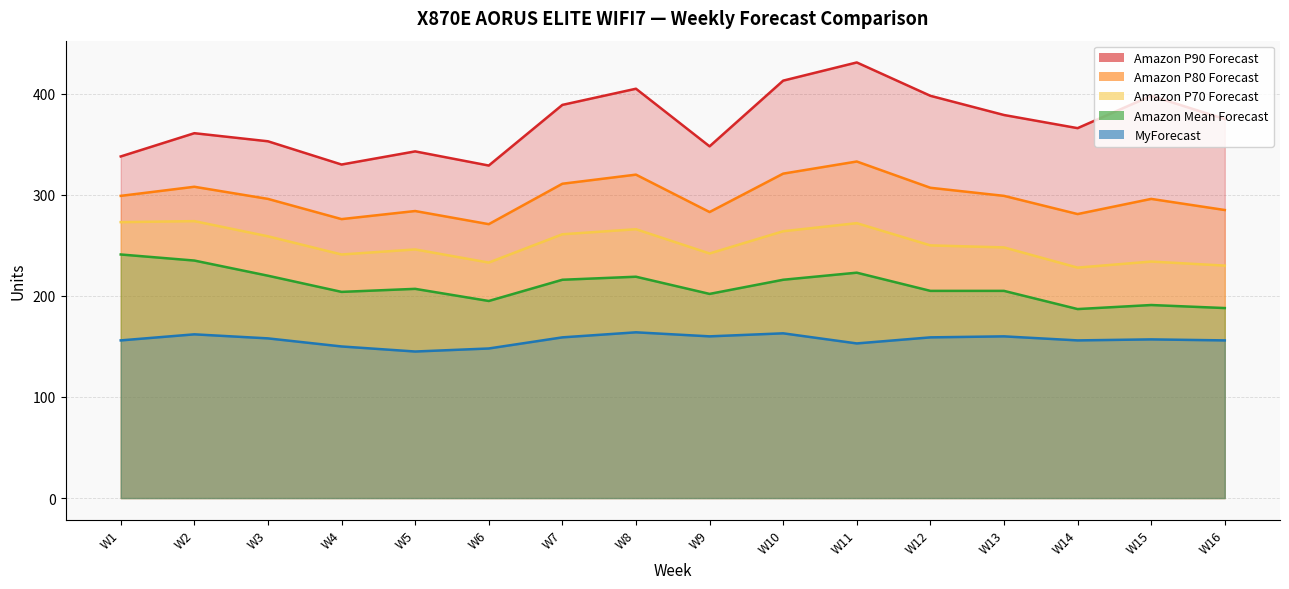

Rank the series at W11 from lowest to highest value.

MyForecast, Amazon Mean Forecast, Amazon P70 Forecast, Amazon P80 Forecast, Amazon P90 Forecast